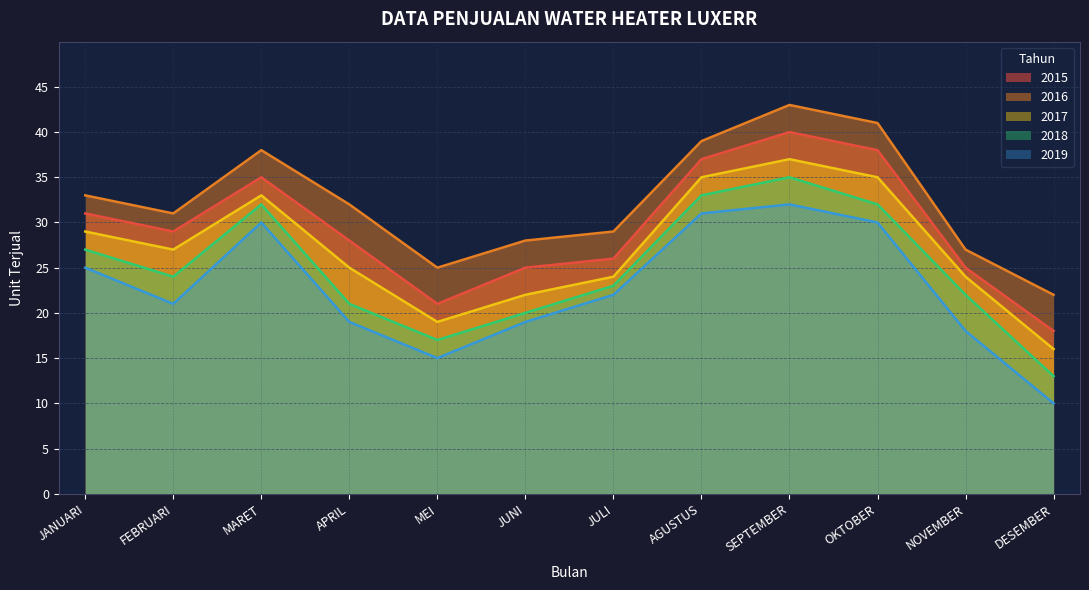

At NOVEMBER, list the series in order from largest to smallest.

2016, 2015, 2017, 2018, 2019